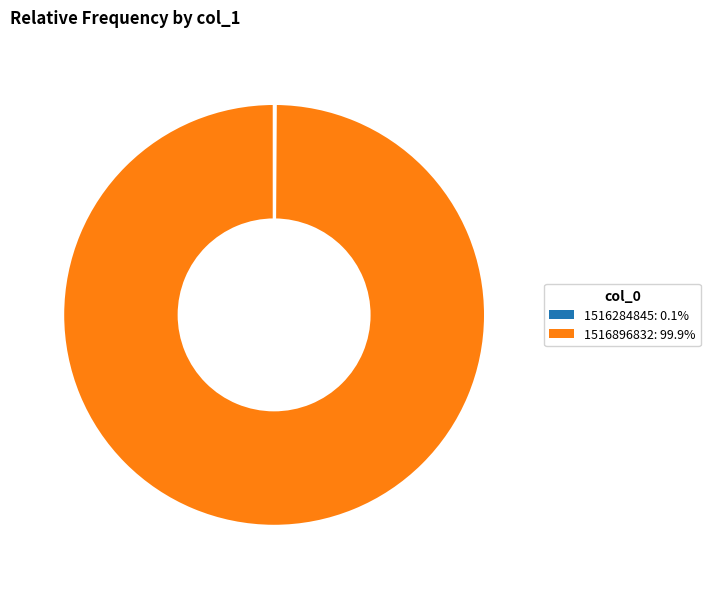

What is the largest slice in the pie chart?

1516896832